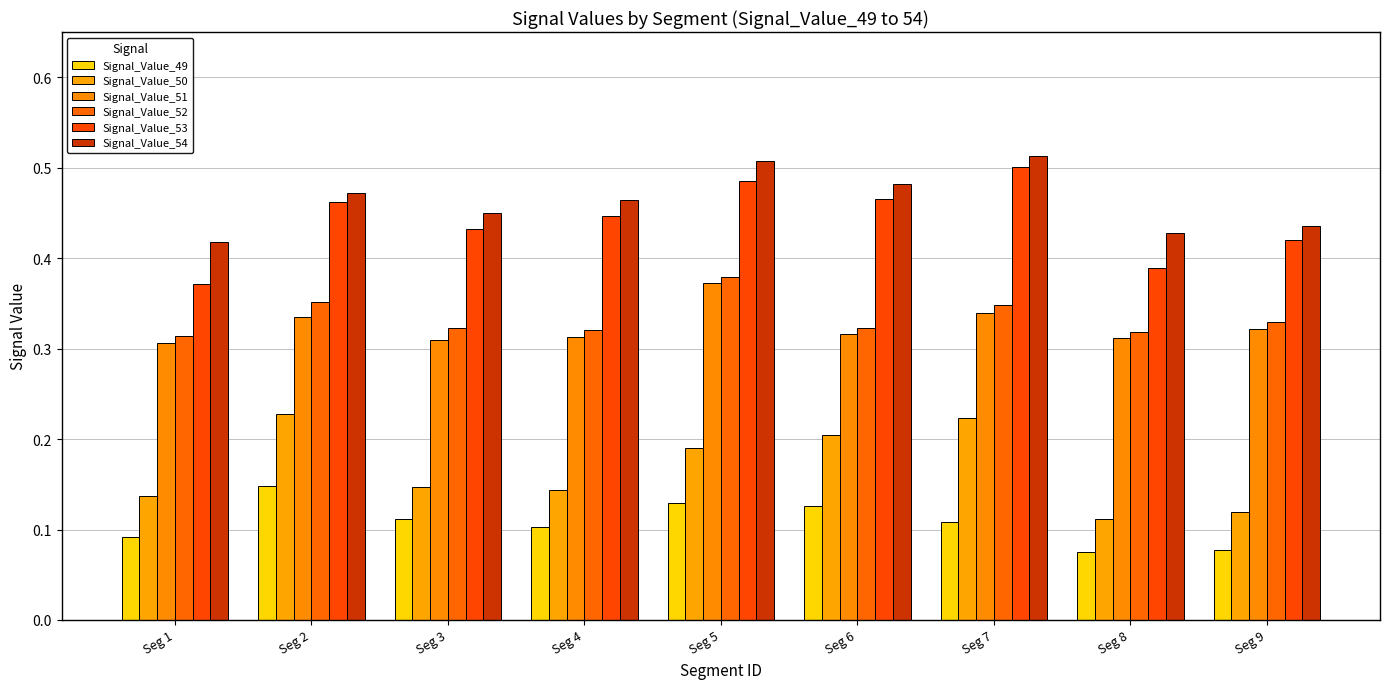

Is it true that Signal_Value_54 equals 0.6 at Seg 1?

False